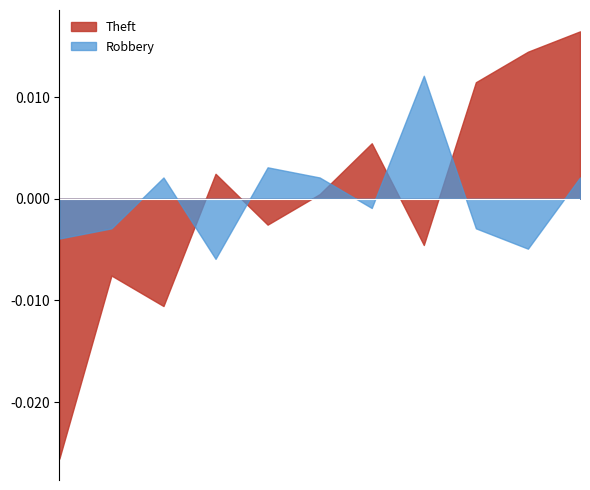

What are all the series names shown in the legend?

Theft, Robbery